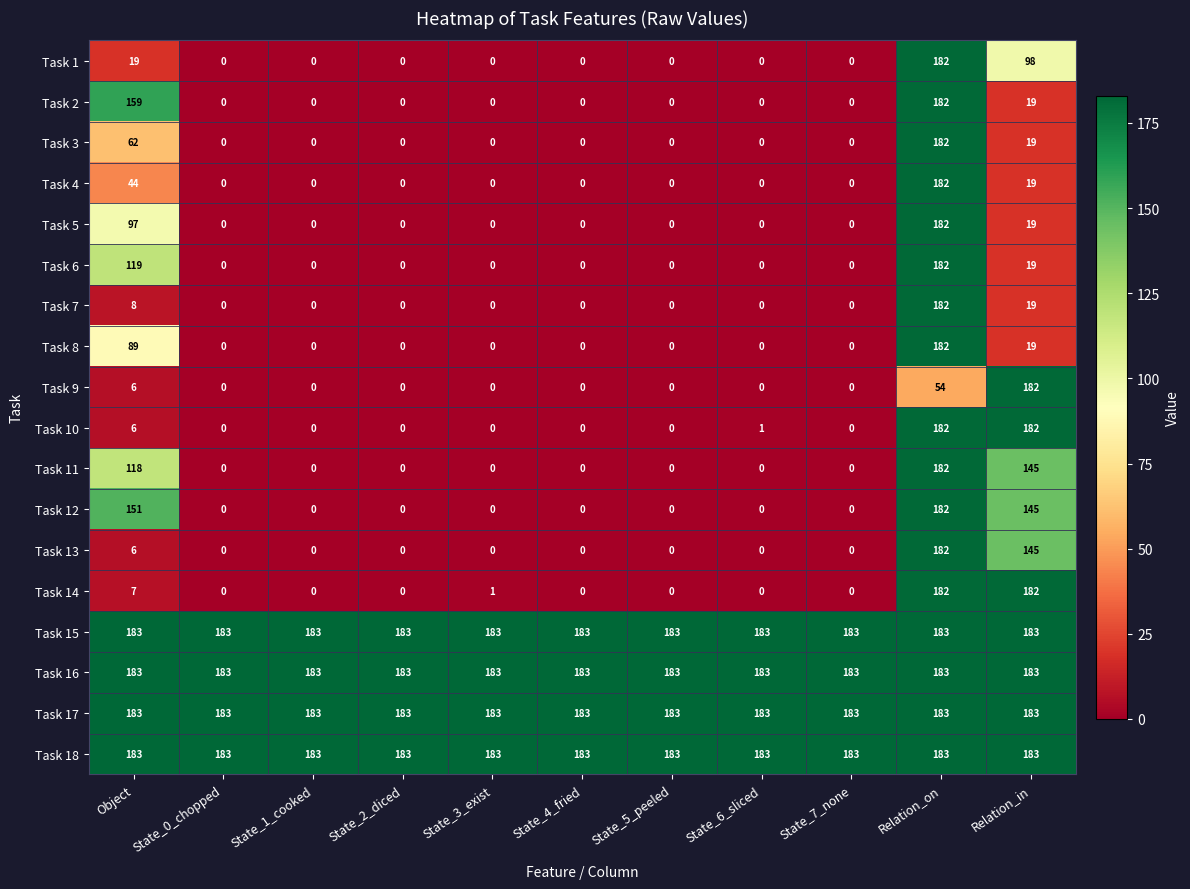

True or false: Task 4 has a value of 0 at State_3_exist.

True